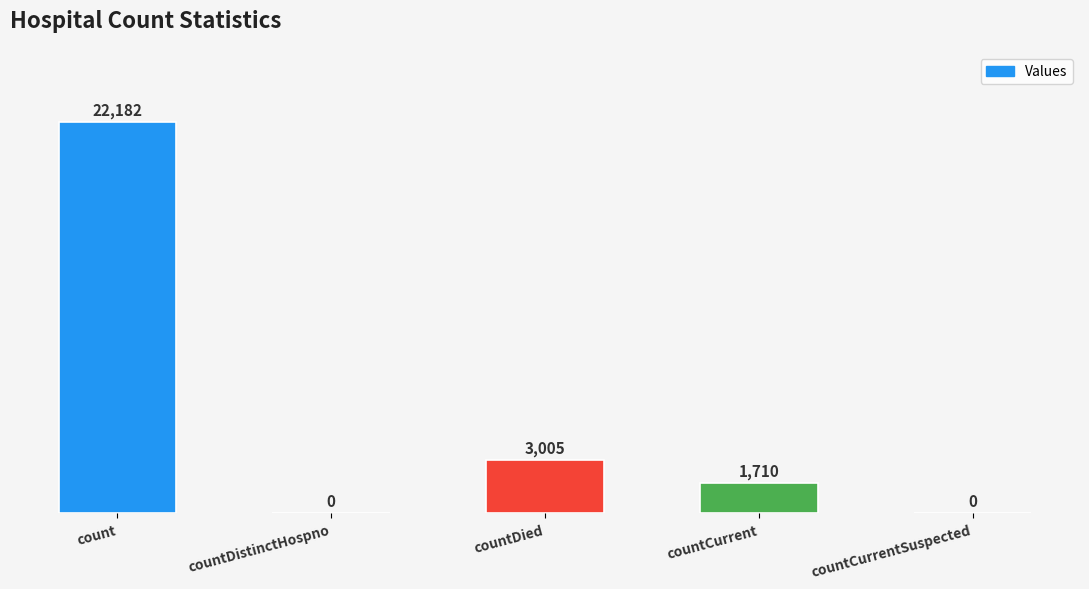

How many values are above zero?

3